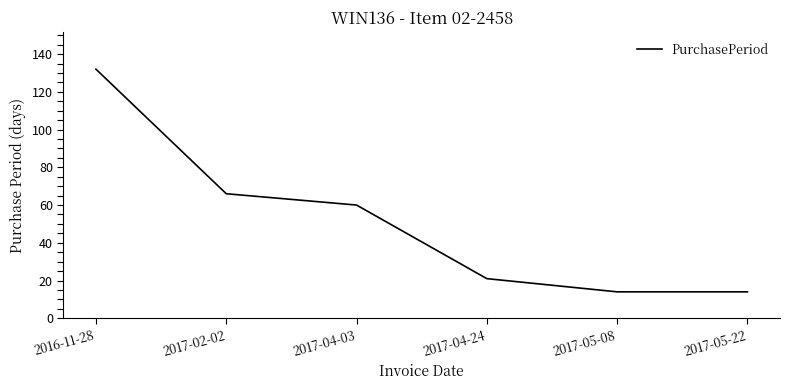

Which label corresponds to the largest value in the chart?

2016-11-28